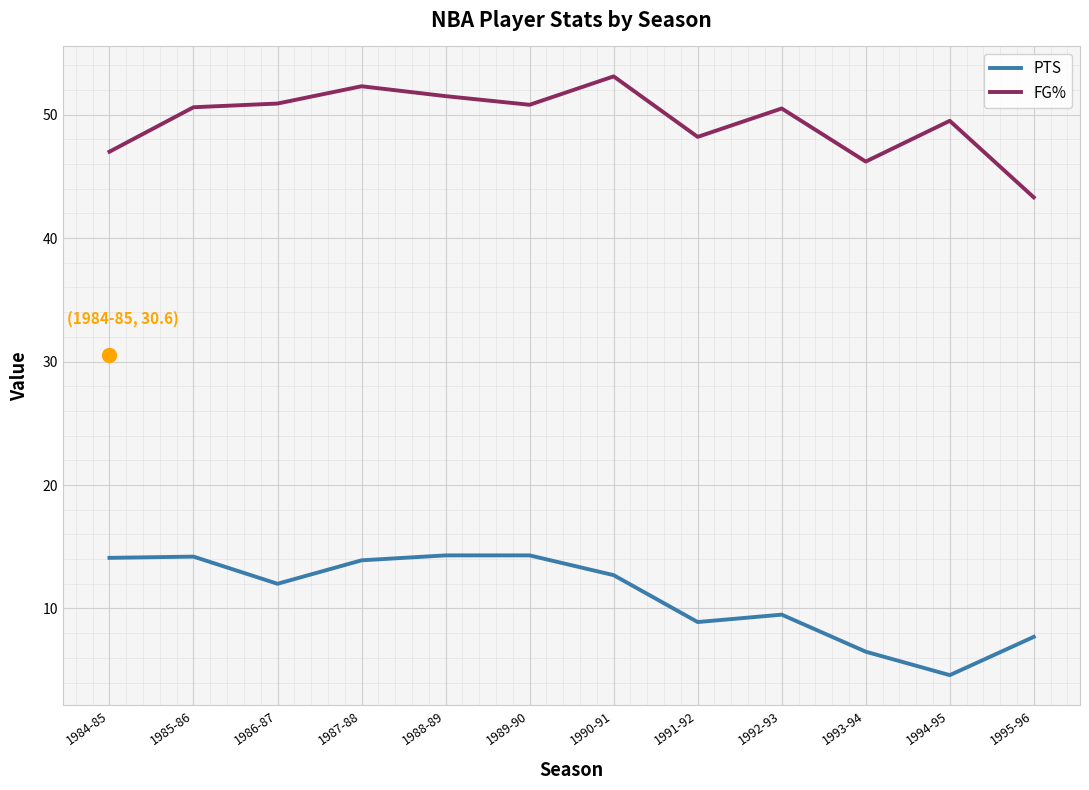

What position from the left is 1993-94?

10